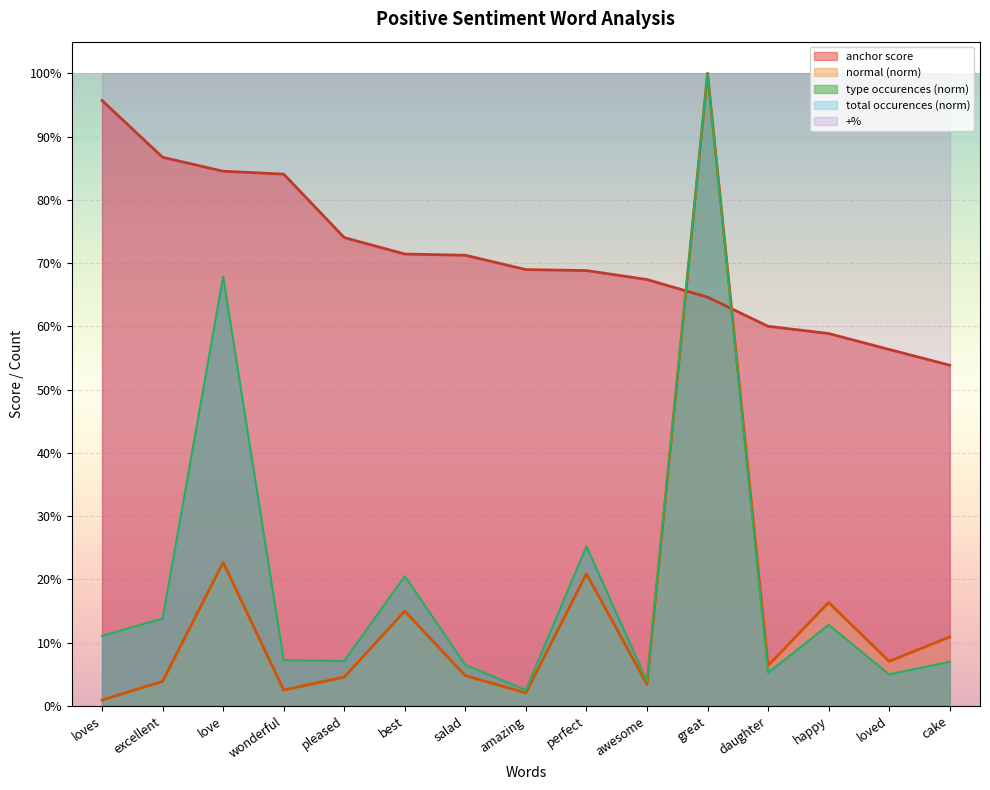

What is the difference between the second highest and minimum values in the normal series?

0.2